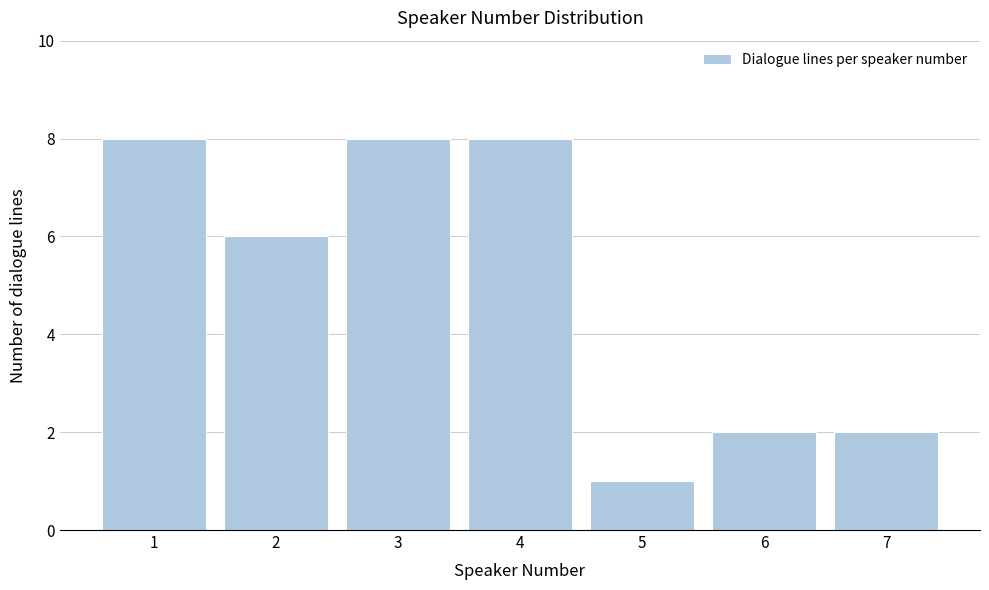

Reading left to right, list all the values displayed in this chart.

1=8	2=6	3=8	4=8	5=1	6=2	7=2